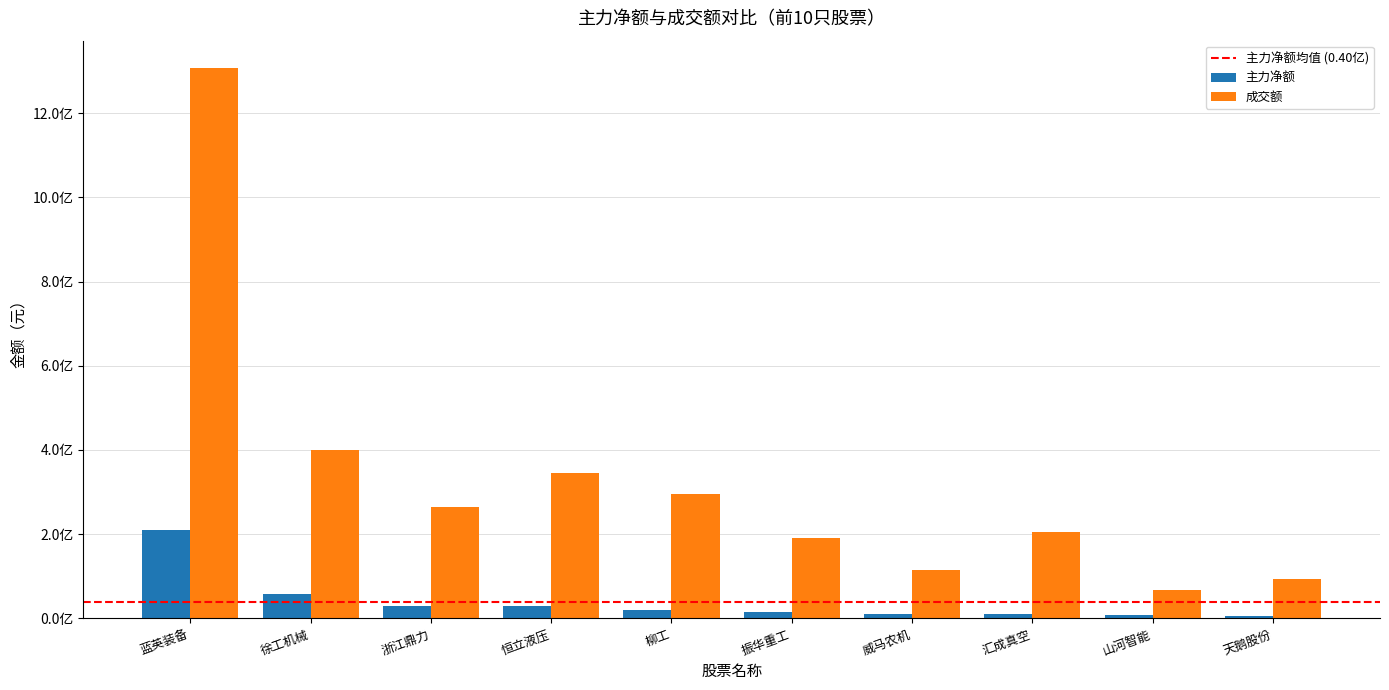

Which series has the largest total across all categories?

成交额